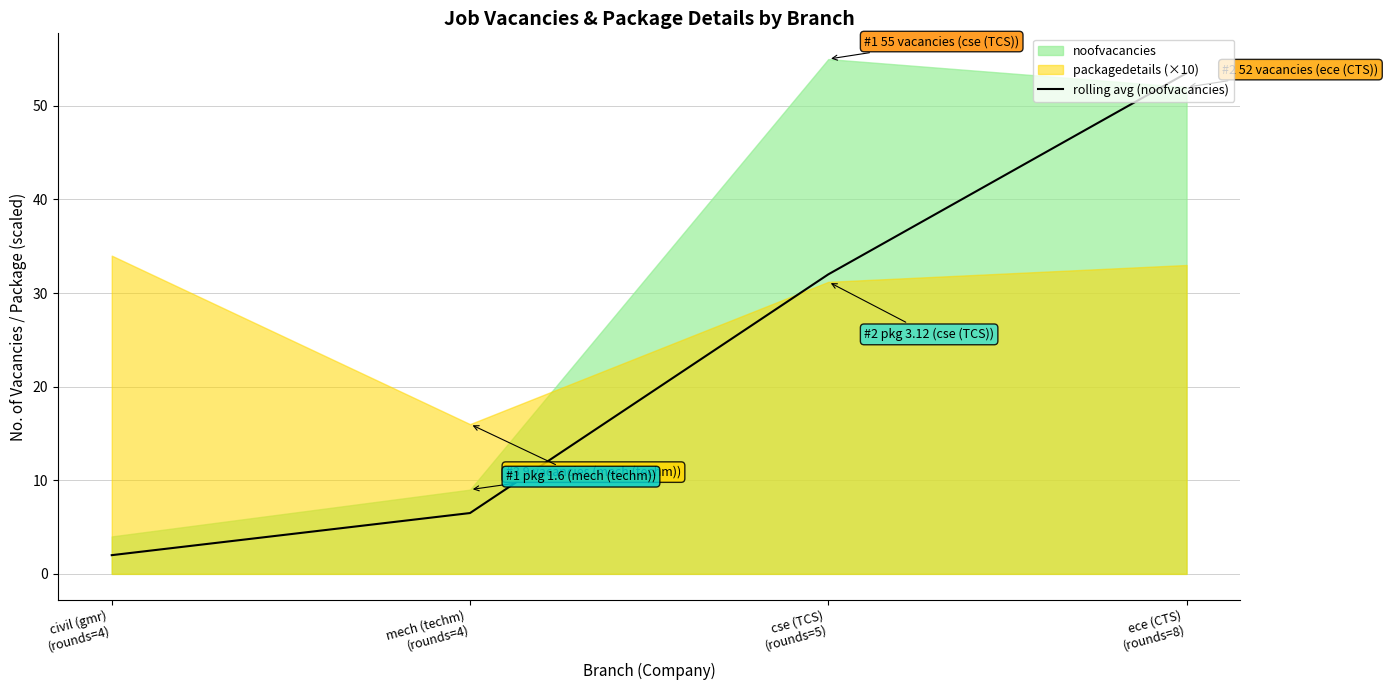

What is the maximum value for rolling avg (noofvacancies)?

53.5